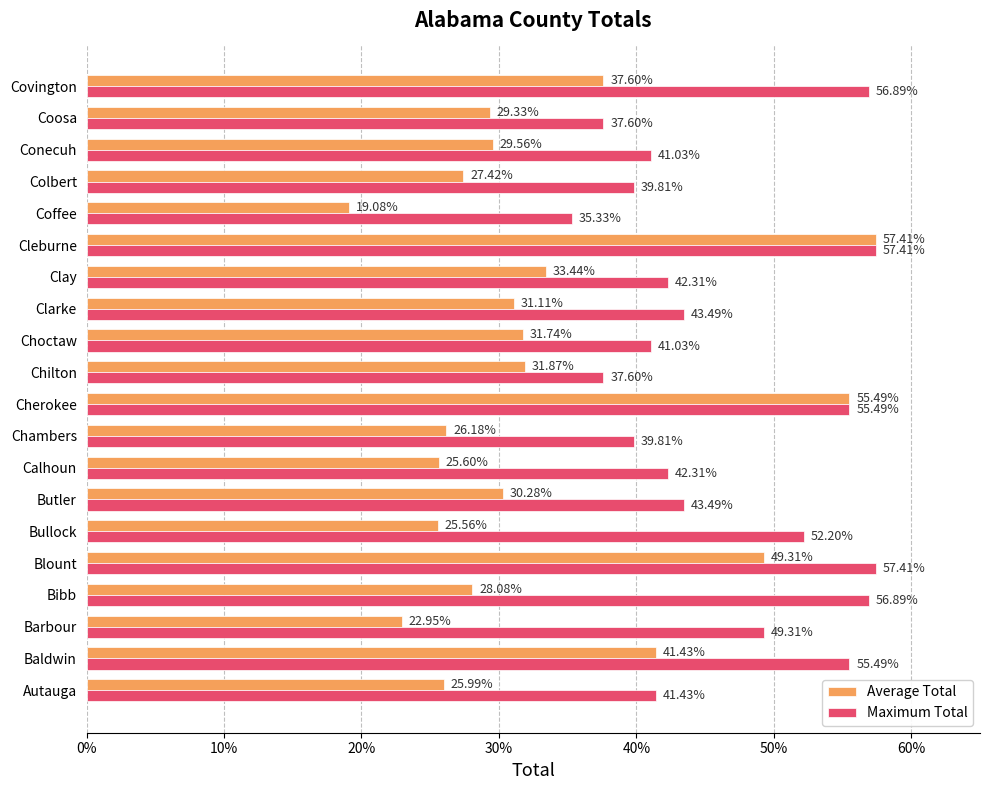

What position from the left is Blount?

5